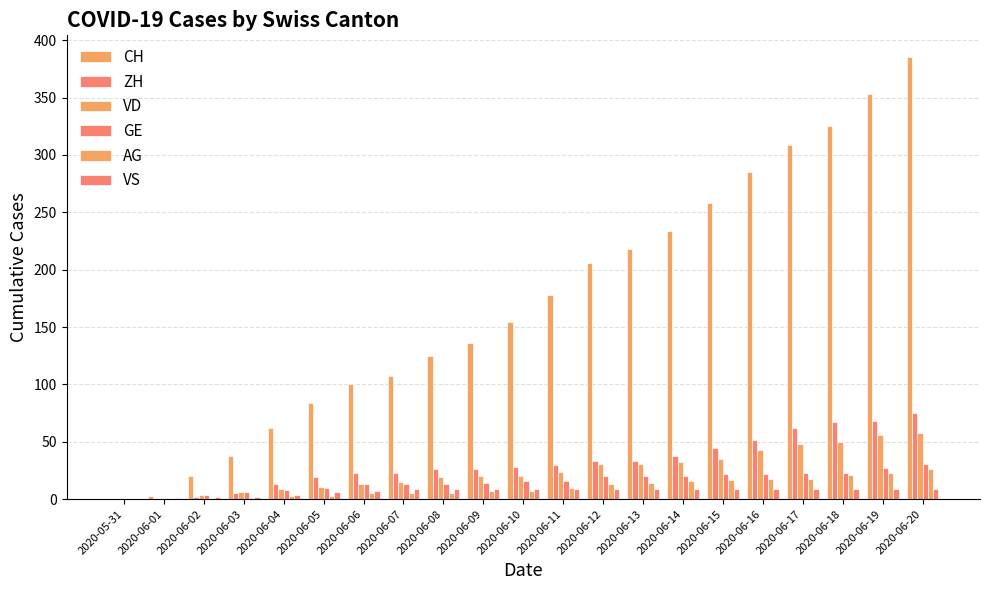

Where does the GE series first go above 16?

2020-06-12